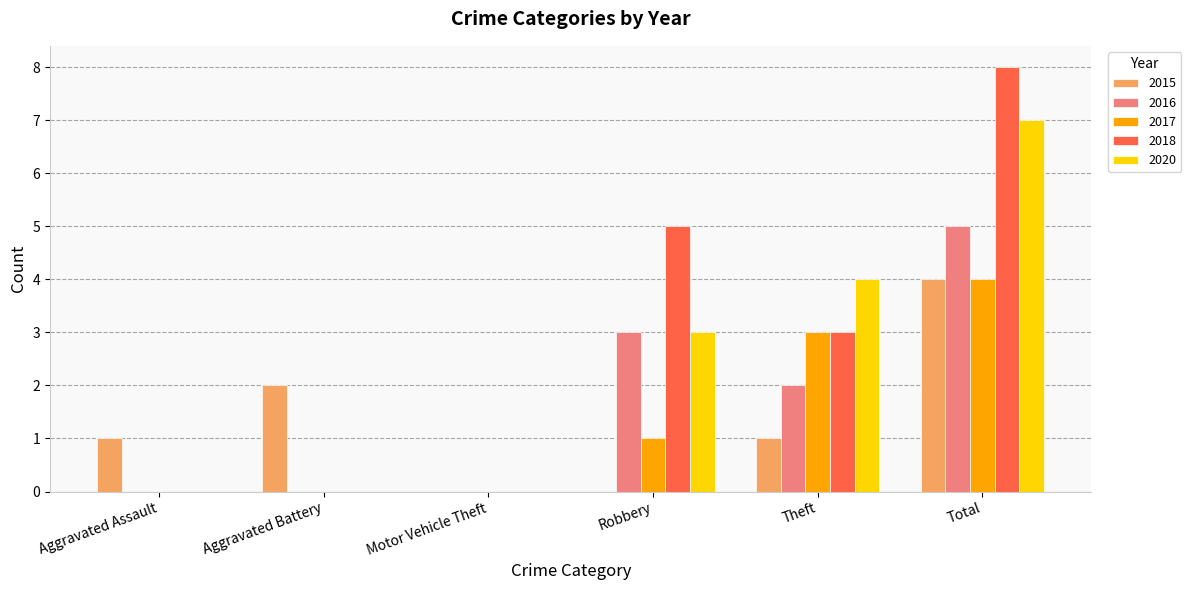

Between Aggravated Battery and Total, which series saw the biggest shift?

2018